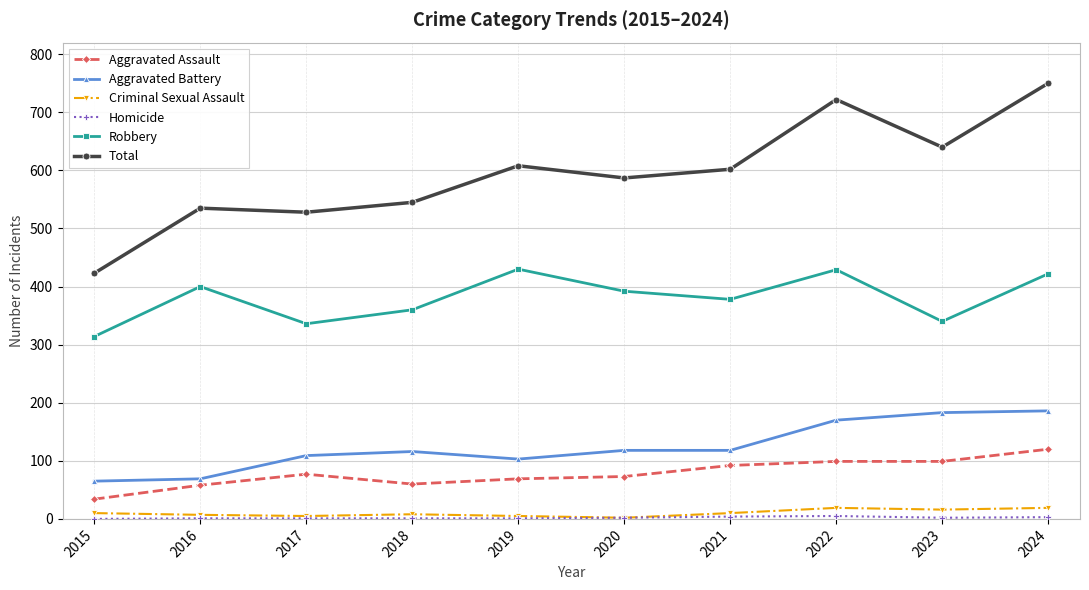

How many values in the Robbery series are below 392?

5